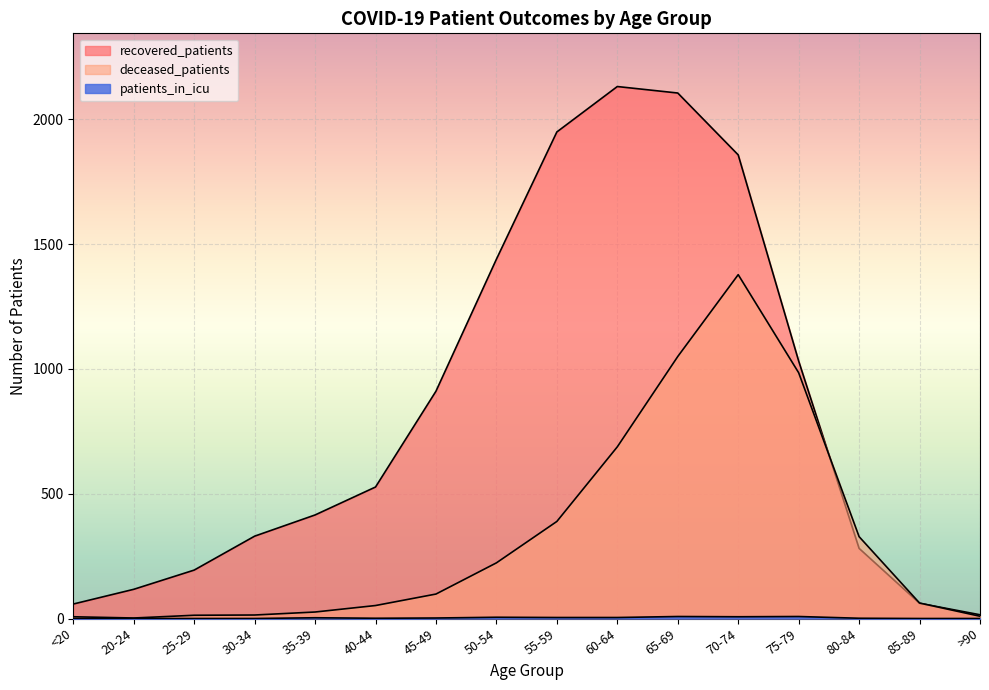

What position from the left is 85-89?

15